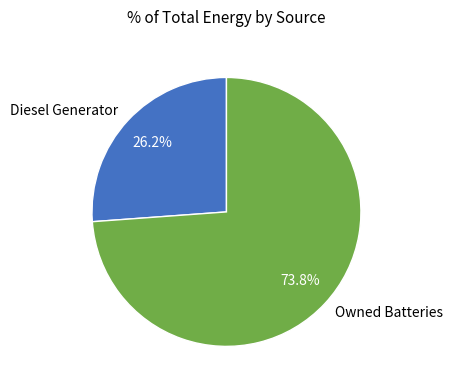

To the nearest percent, what is the difference between the largest and smallest slice percentages?

48%